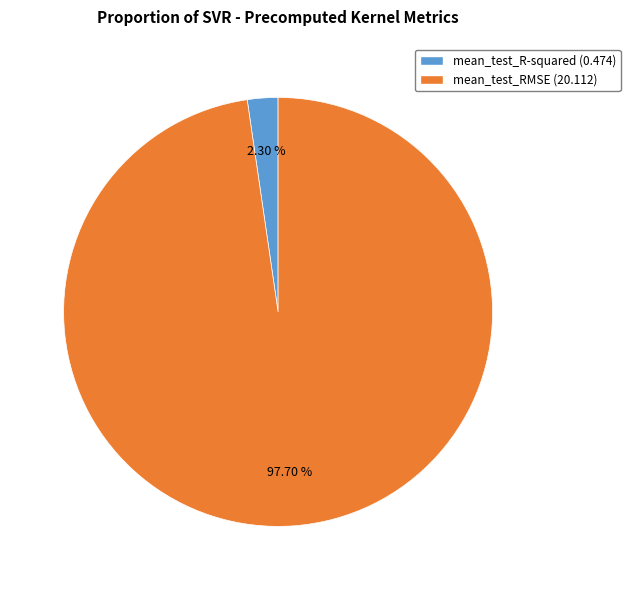

What percentage is the mean_test_RMSE slice, to the nearest percent?

98%